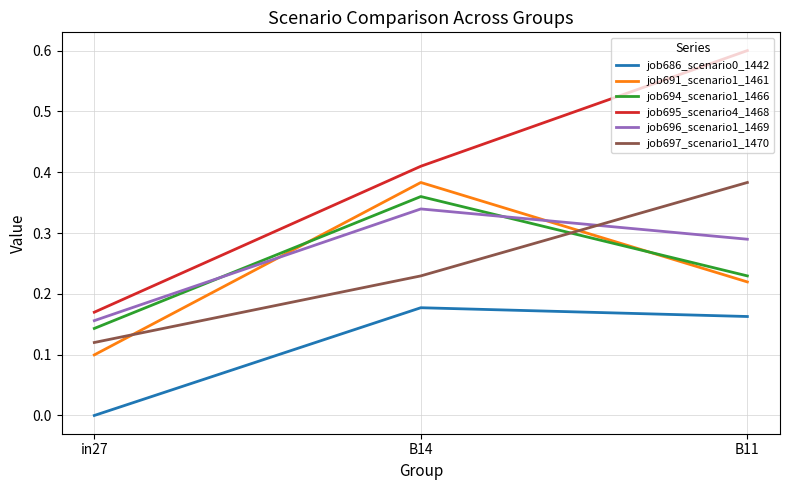

Which series has the largest range (max minus min)?

job695_scenario4_1468